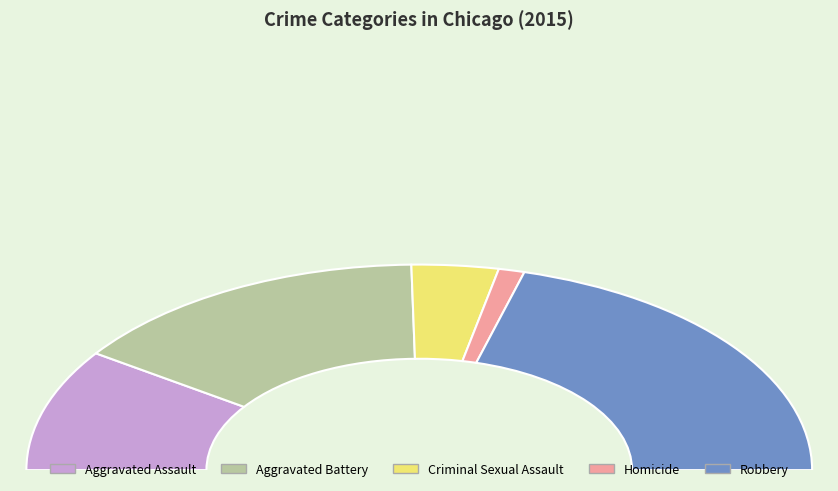

Combined, what portion of the pie is Criminal Sexual Assault and Aggravated Assault?

26.4%